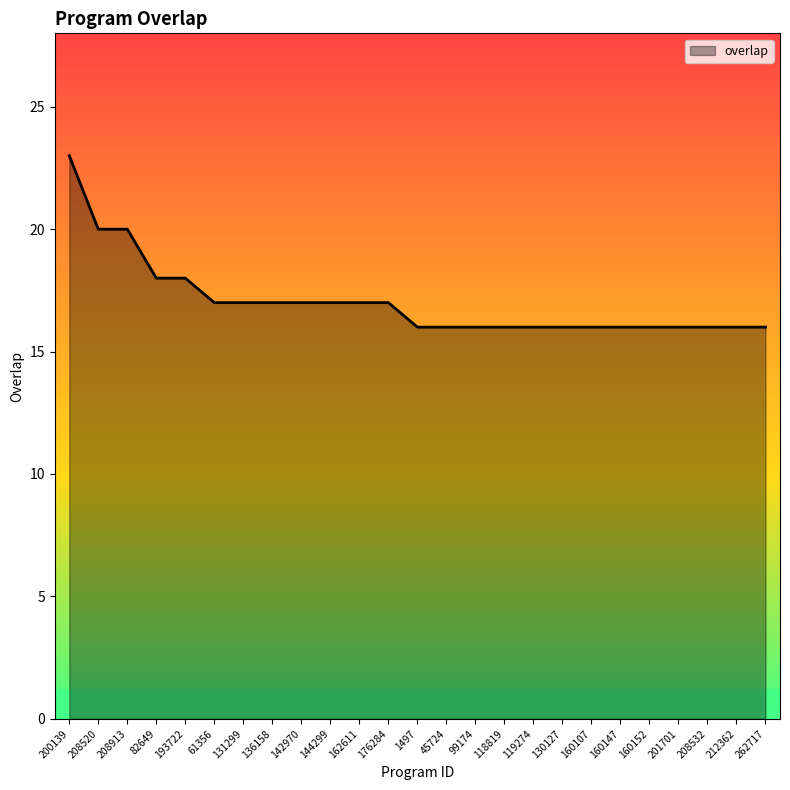

What is the difference between the maximum and minimum values?

7